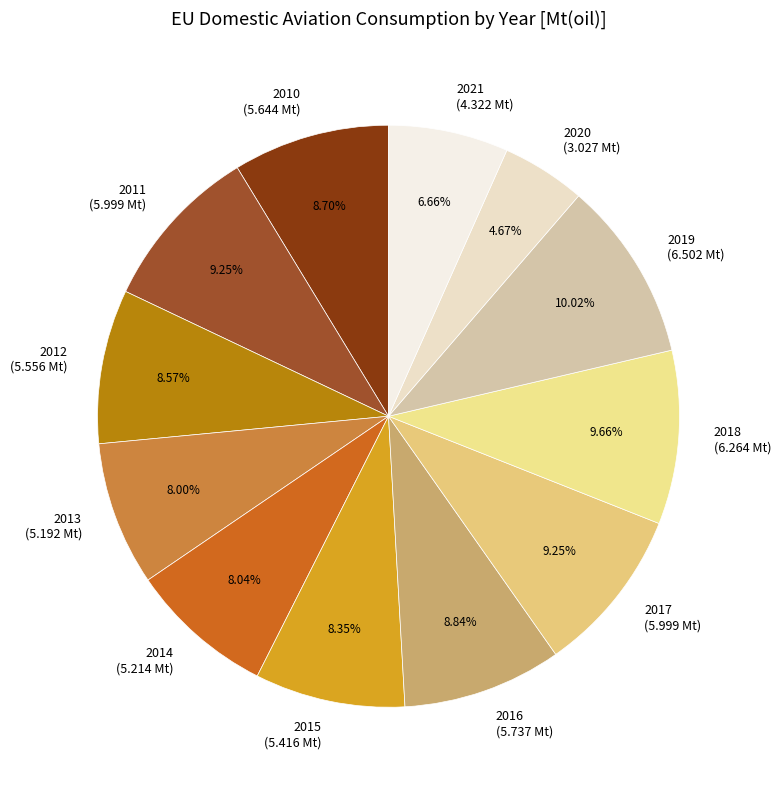

What percentage is NOT represented by 2018?

90.3%